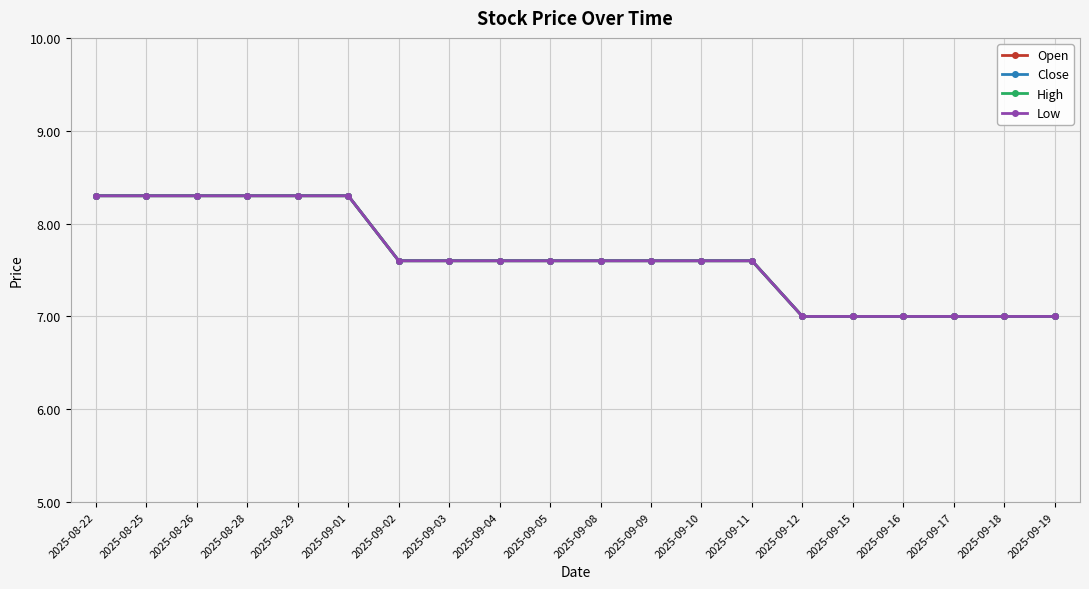

True or false: Low has more than 2 interior local peaks.

False